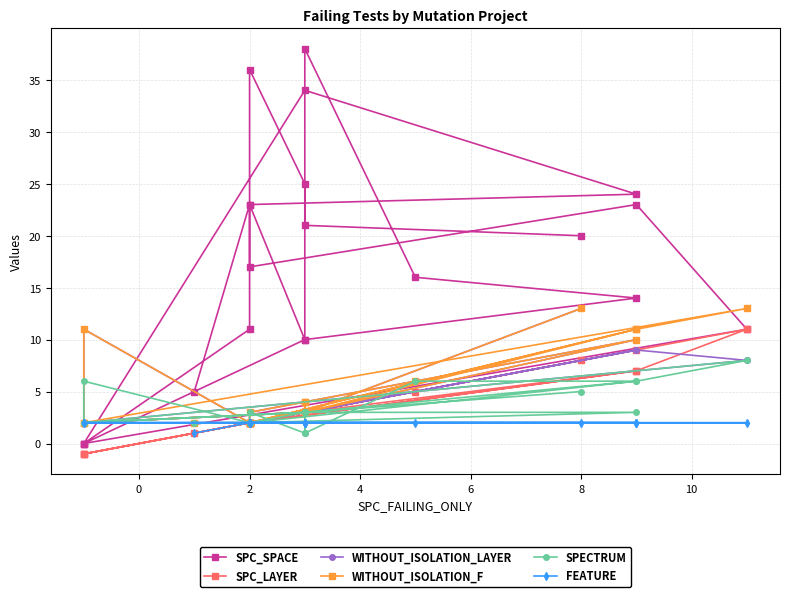

How many interior local peaks does the SPECTRUM series have?

4